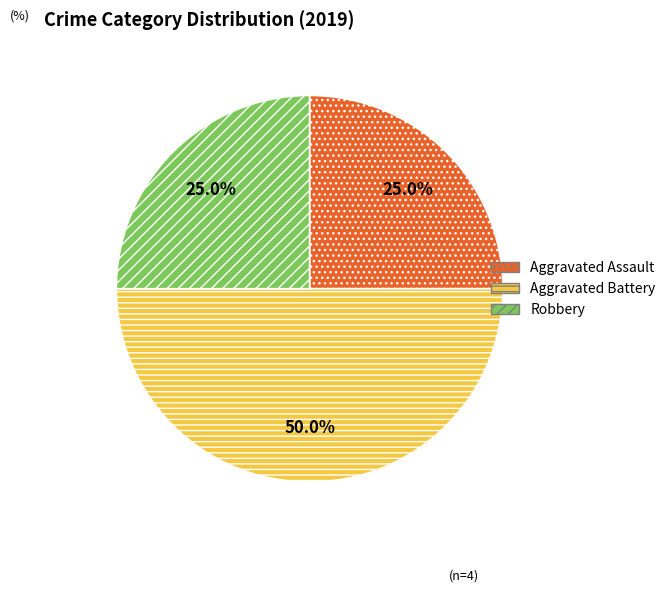

Which slice is the largest?

Aggravated Battery